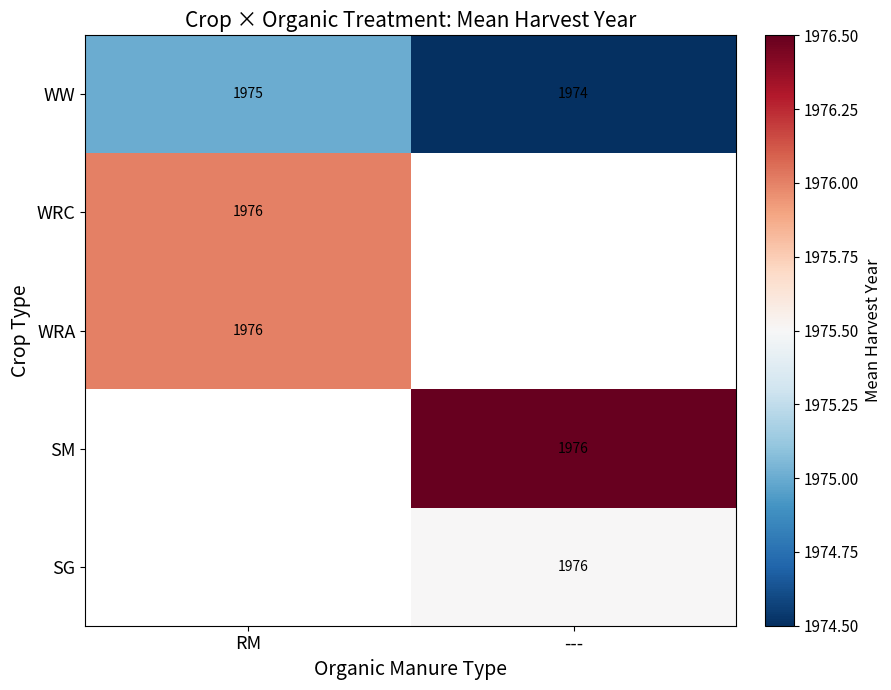

Between RM and ---, which is larger?

RM